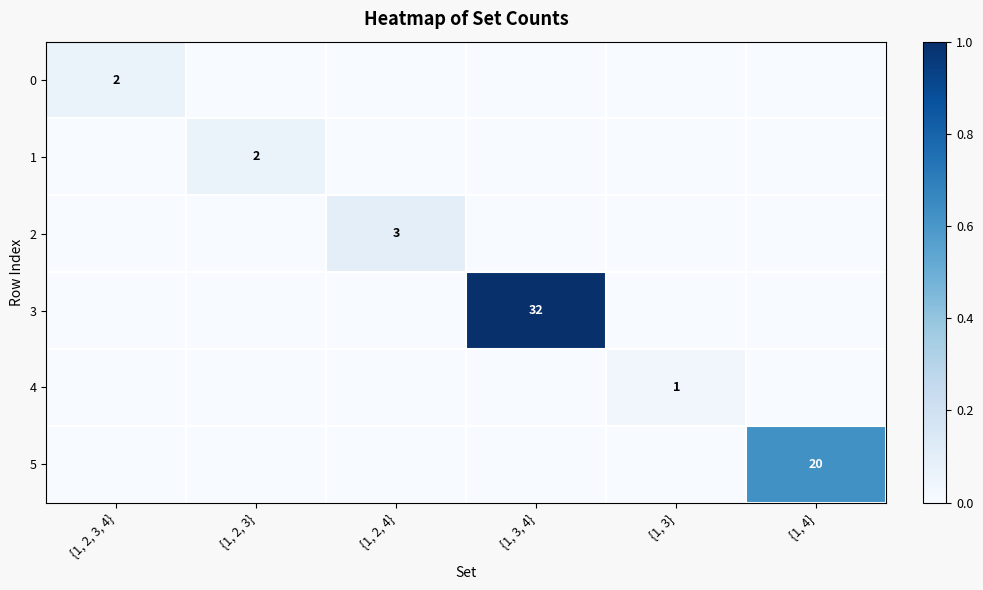

The value of 5 at {1, 4} is 20. True or false?

True